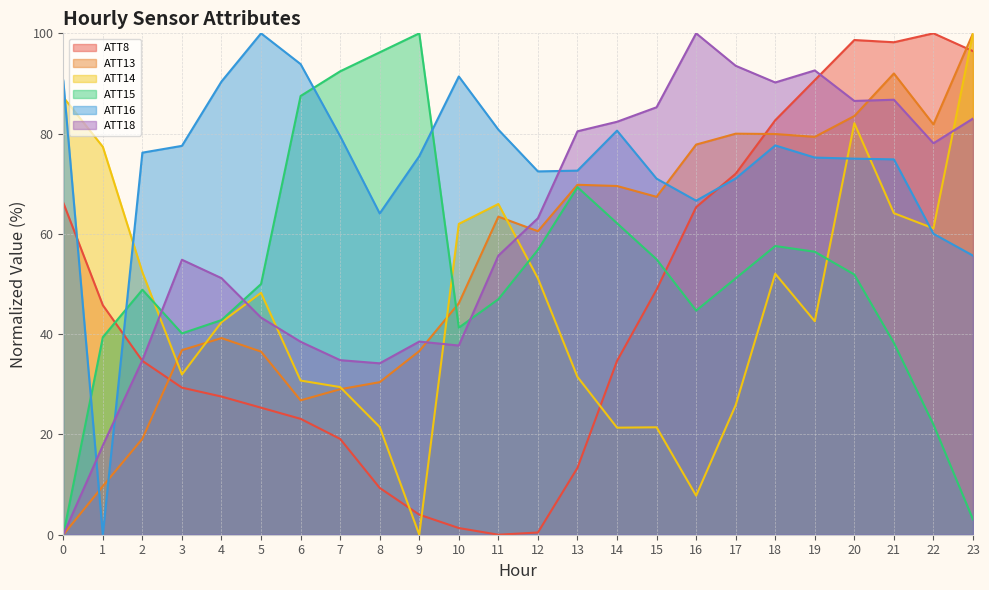

What is the value of the ATT16 point at the 8th from the left?

79.5